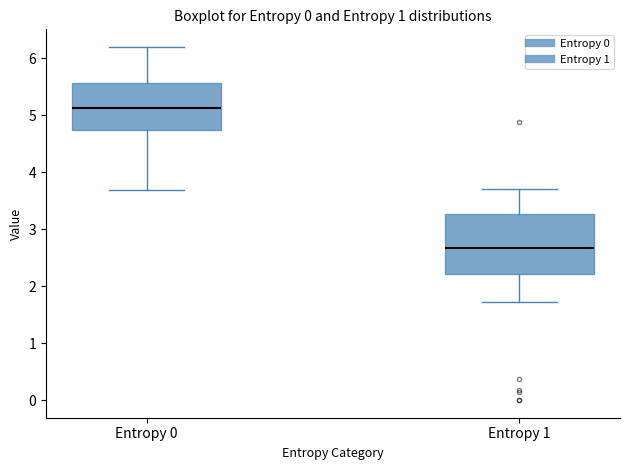

Which box has the highest median line?

Entropy 0